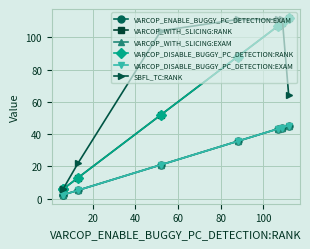

True or false: VARCOP_ENABLE_BUGGY_PC_DETECTION:EXAM and VARCOP_DISABLE_BUGGY_PC_DETECTION:EXAM cross at least once.

False